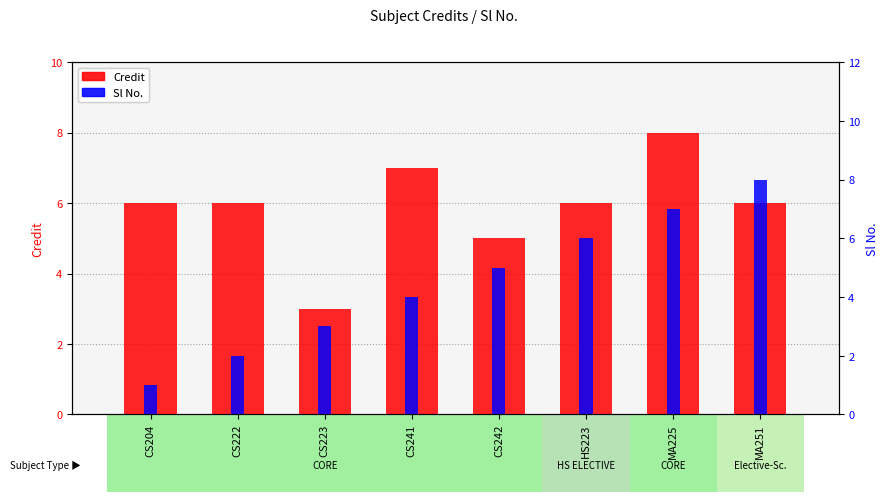

At which category does the chart reach its peak across all series?

MA225